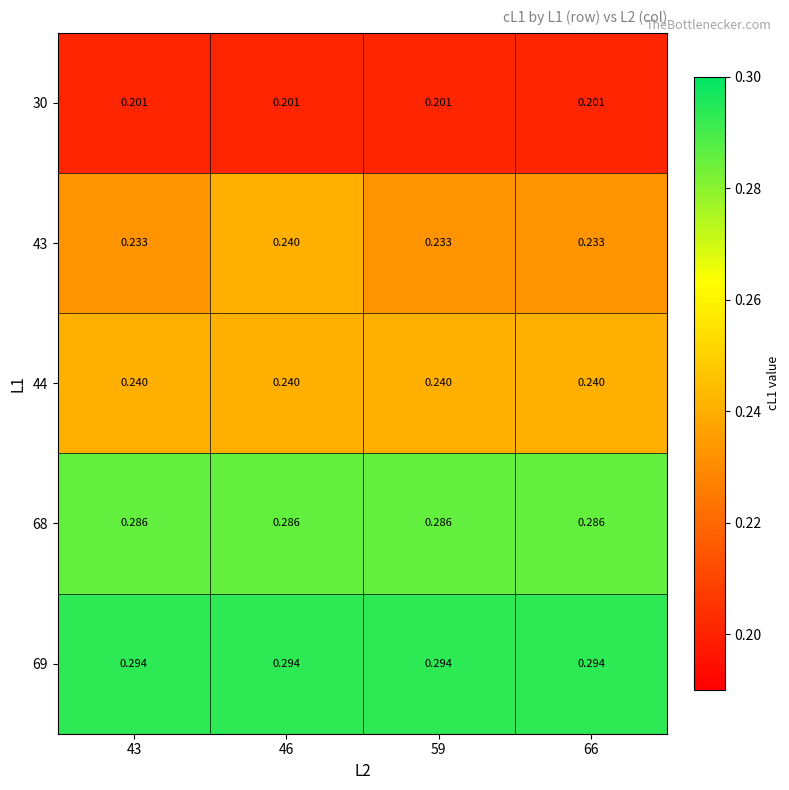

Is the value of 68 at 59 greater than the value of 44 at 46?

Yes